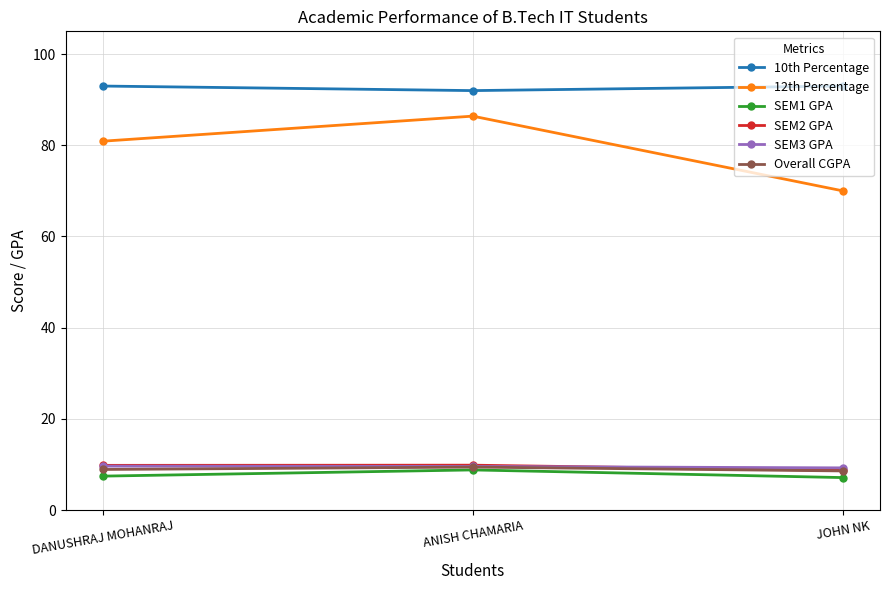

The SEM1 GPA series shows 12.2 at DANUSHRAJ MOHANRAJ. True or false?

False